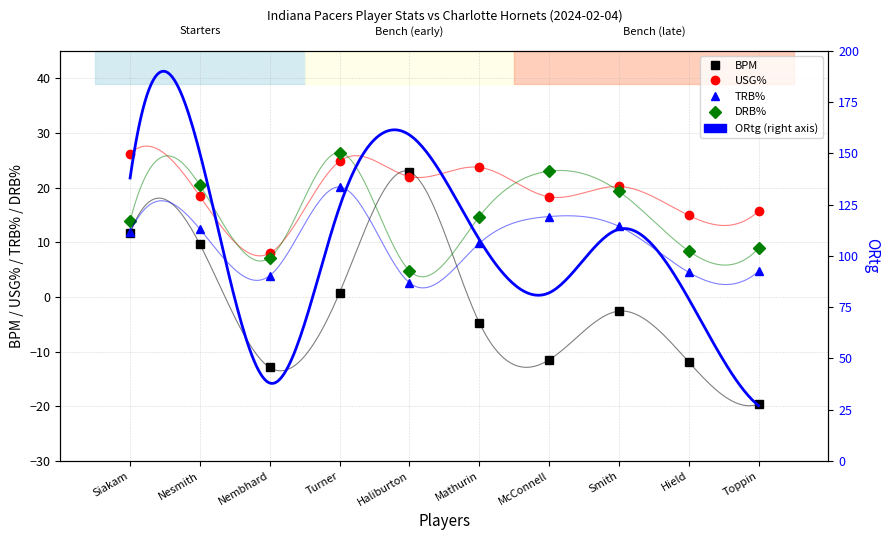

Which has a higher value, Nembhard or Nesmith?

Nesmith